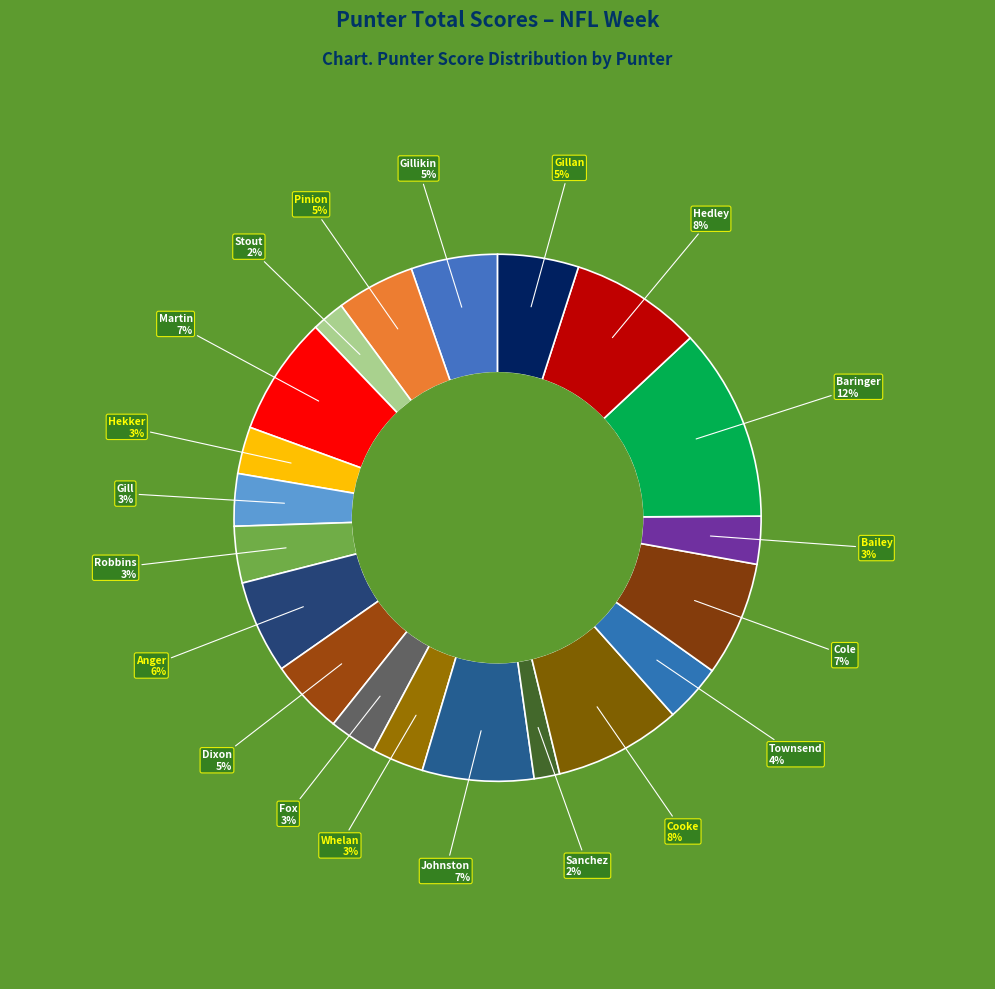

Is Stout the majority of the pie?

No